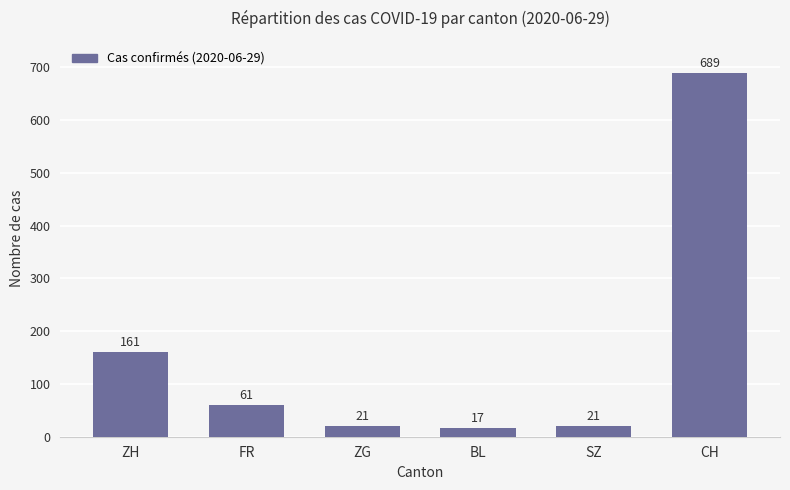

The chart shows a value of 61 at FR. True or false?

True